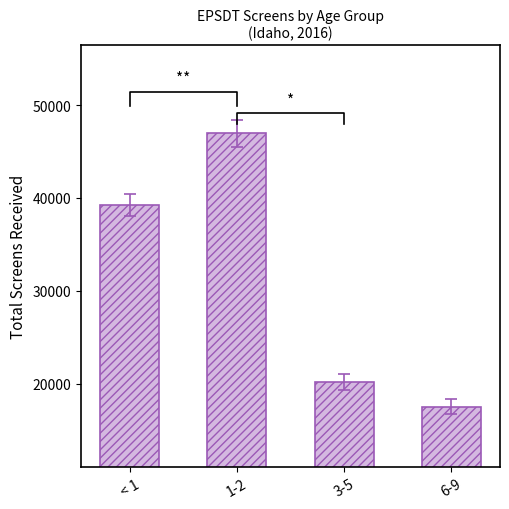

What is the smallest value displayed?

17532